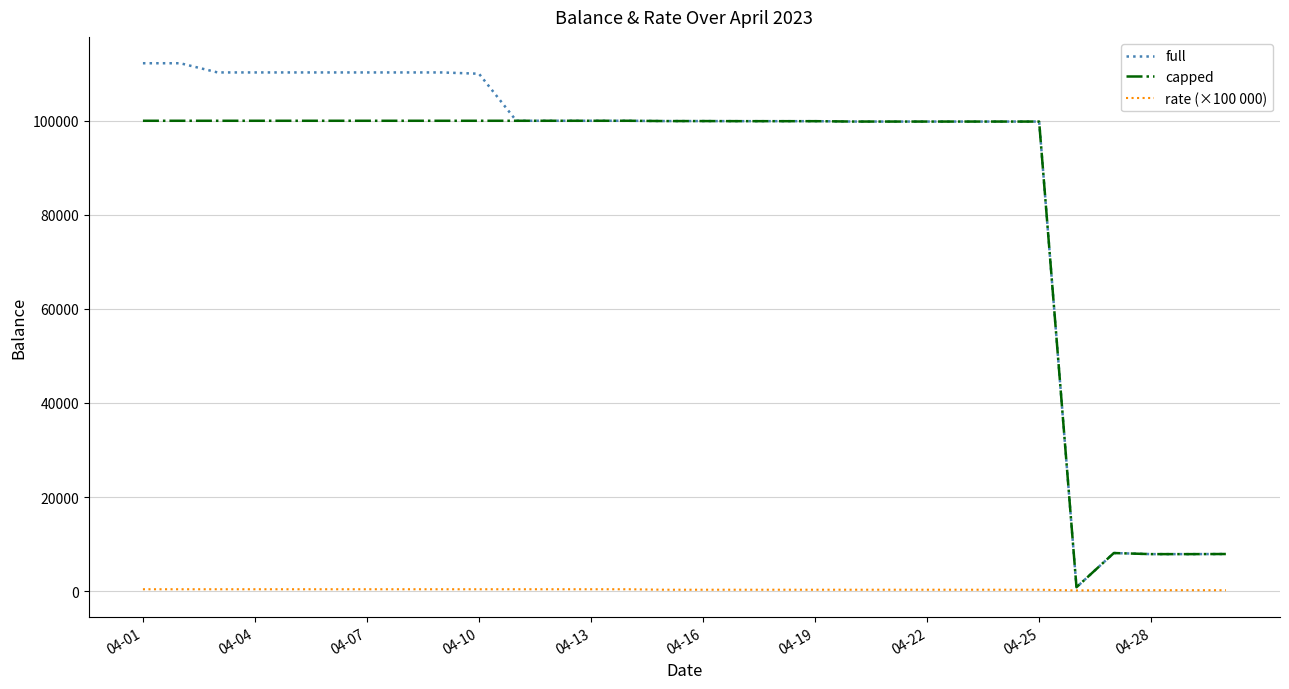

What is the greatest value displayed?

112230.1